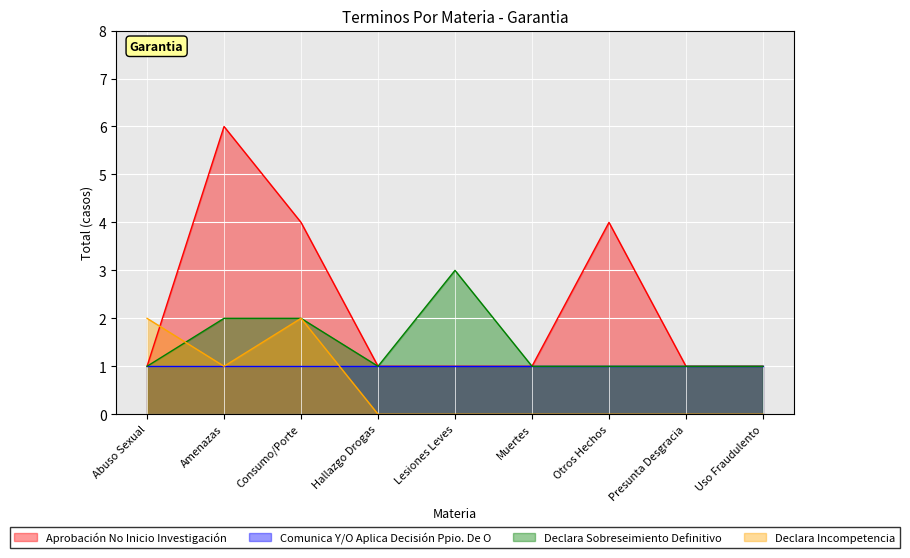

What is the greatest value displayed?

6